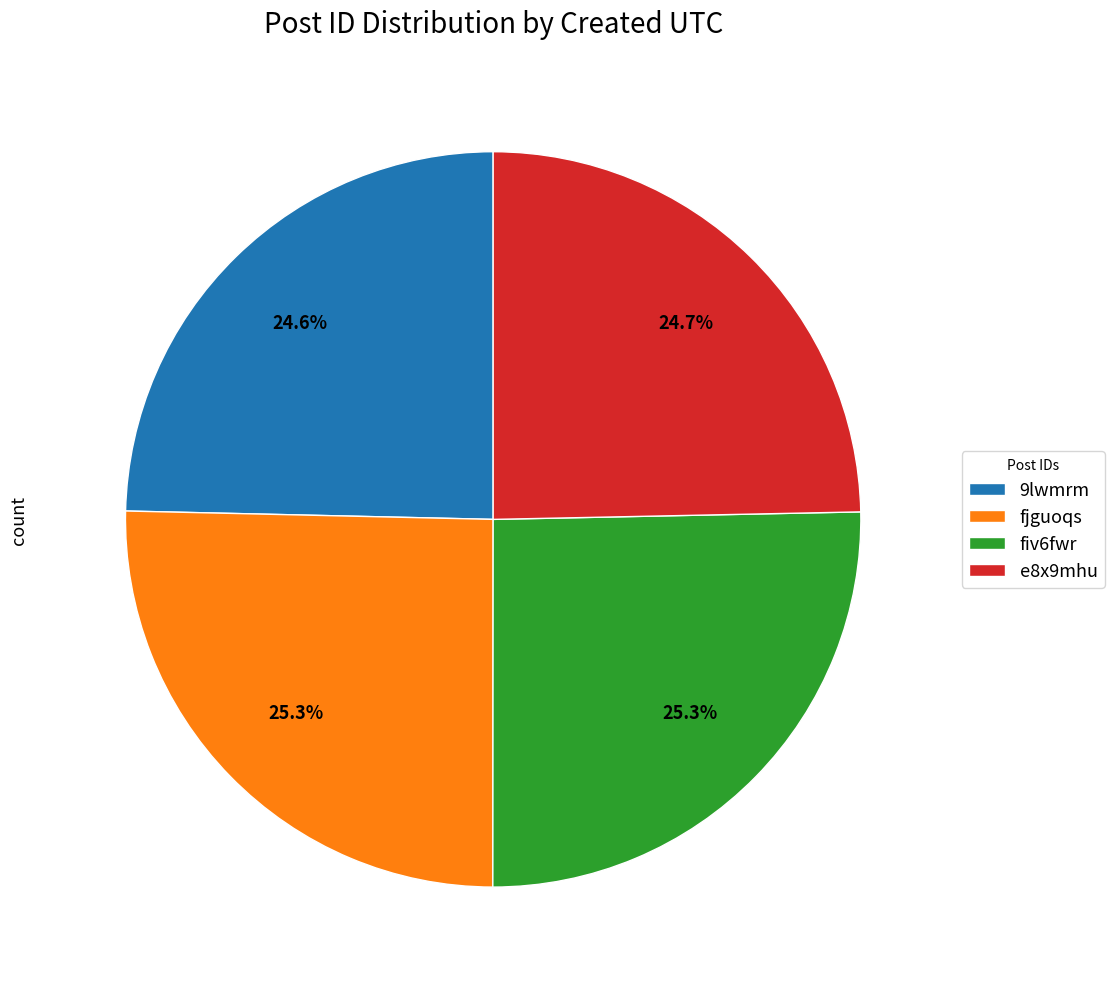

Is 9lwmrm the majority of the pie?

No